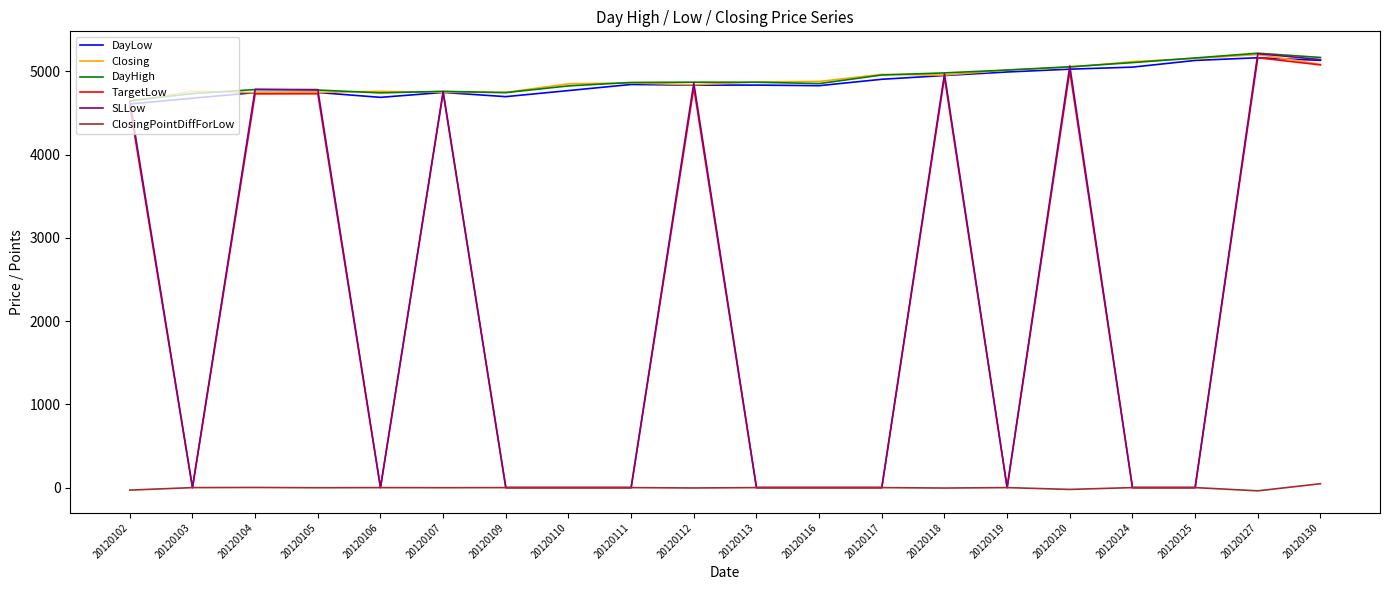

Is the value of DayLow at 20120107 greater than the value of ClosingPointDiffForLow at 20120125?

Yes